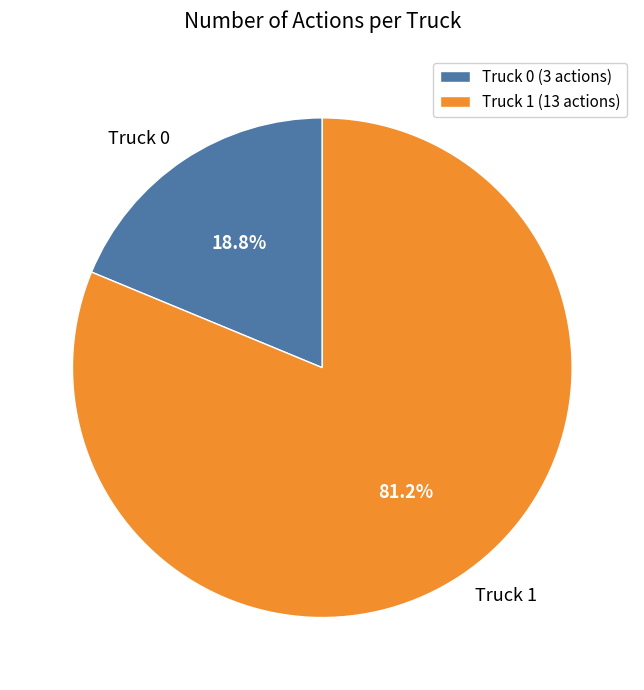

What percentage is the Truck 0 slice, to the nearest percent?

19%